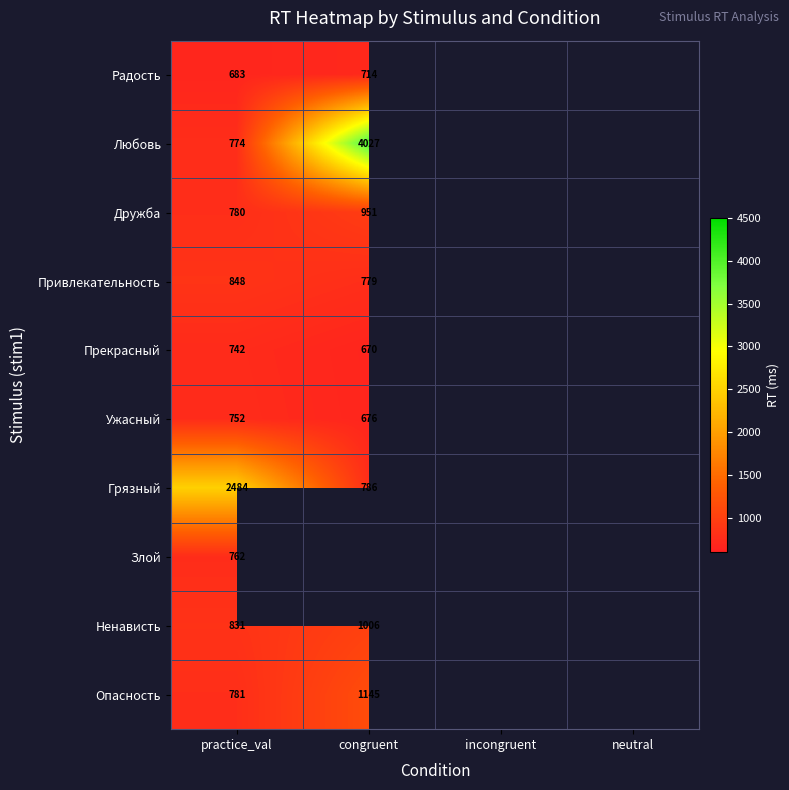

Rank the series at practice_val from lowest to highest value.

Радость, Прекрасный, Ужасный, Злой, Любовь, Дружба, Опасность, Ненависть, Привлекательность, Грязный